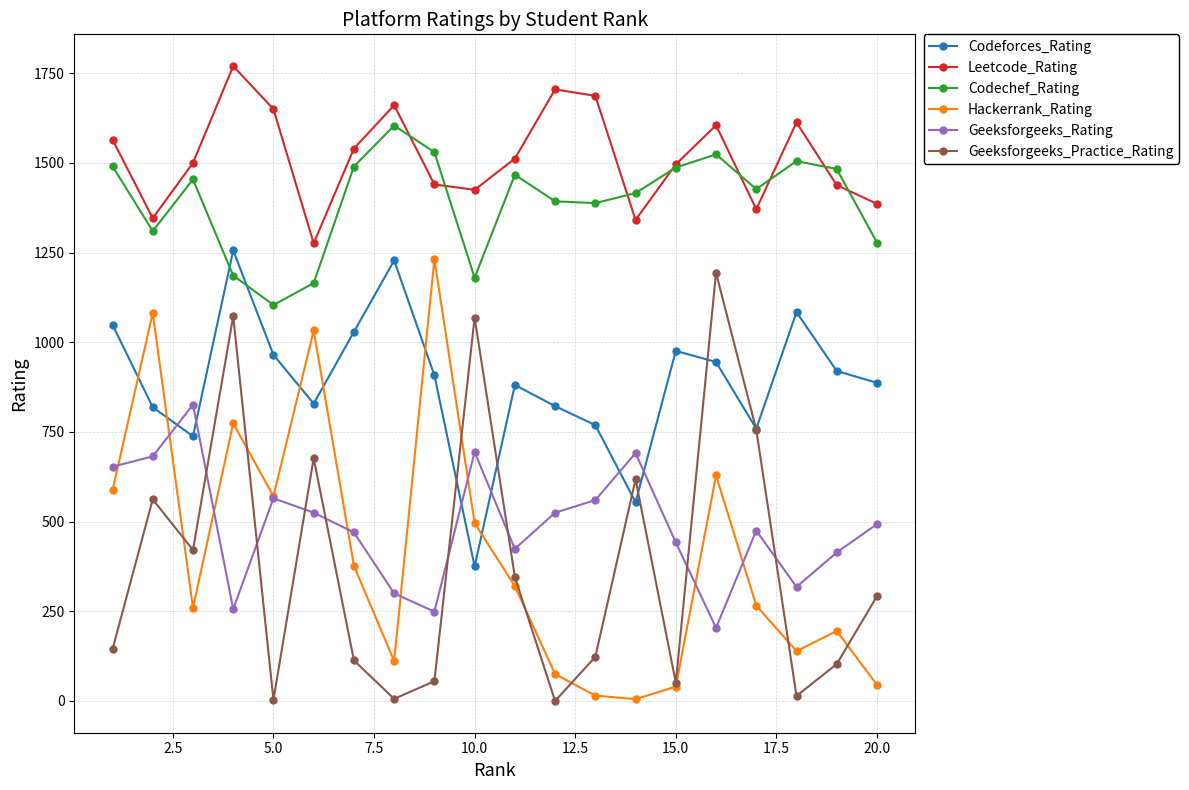

What are all the series names shown in the legend?

Codeforces_Rating, Leetcode_Rating, Codechef_Rating, Hackerrank_Rating, Geeksforgeeks_Rating, Geeksforgeeks_Practice_Rating